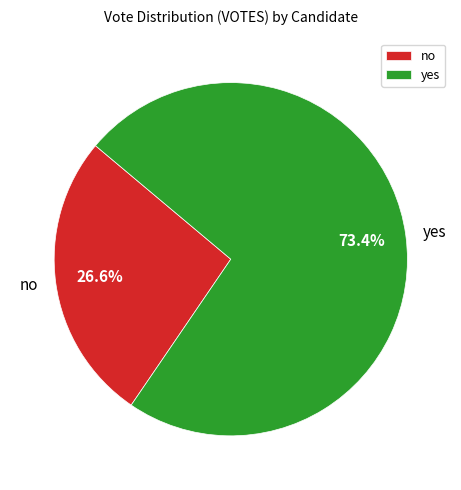

Count the number of slices in the pie.

2